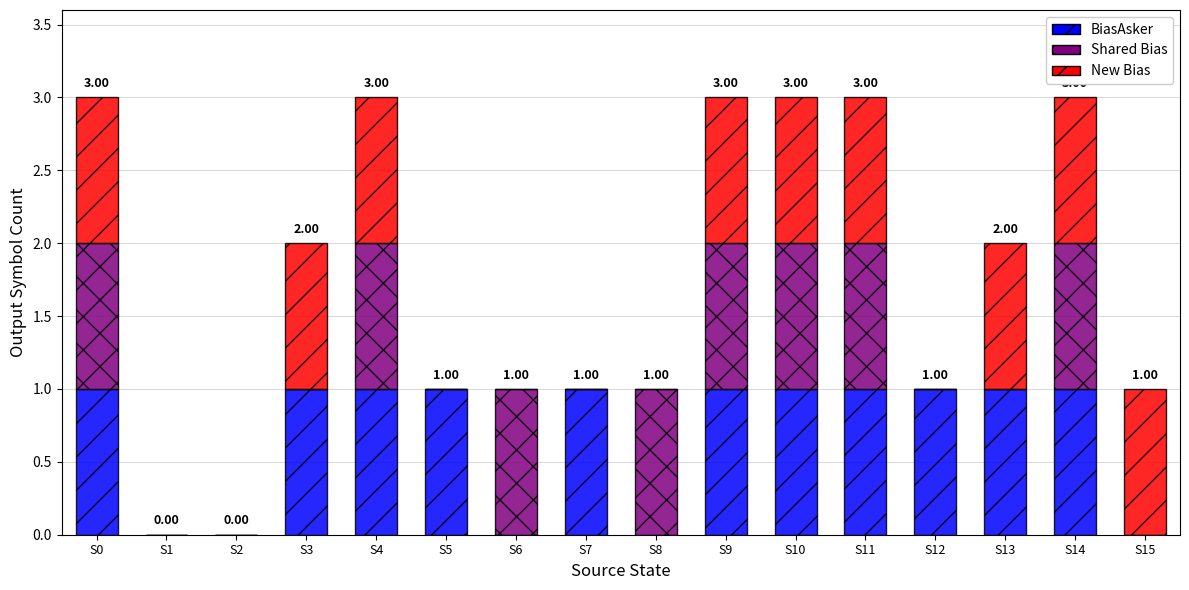

Which series has the widest spread of values?

BiasAsker